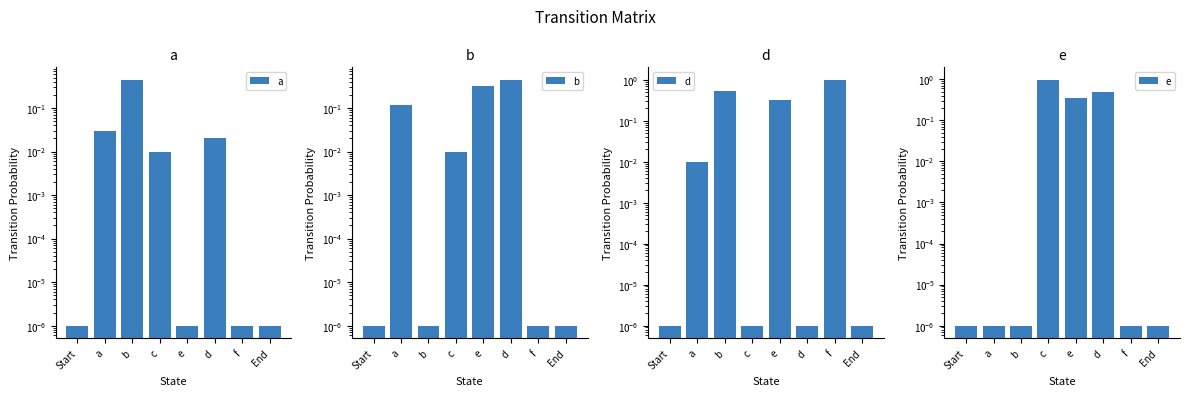

Which series has the largest total across all categories?

d